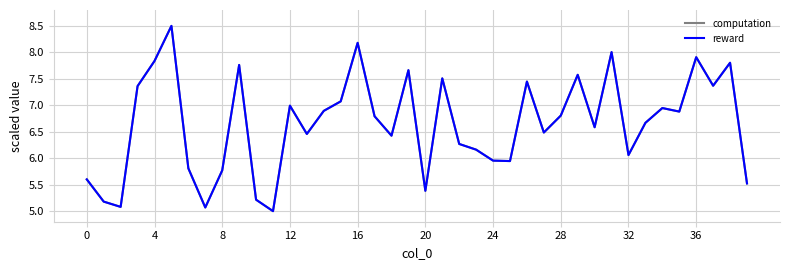

What is the greatest value displayed?

8.5